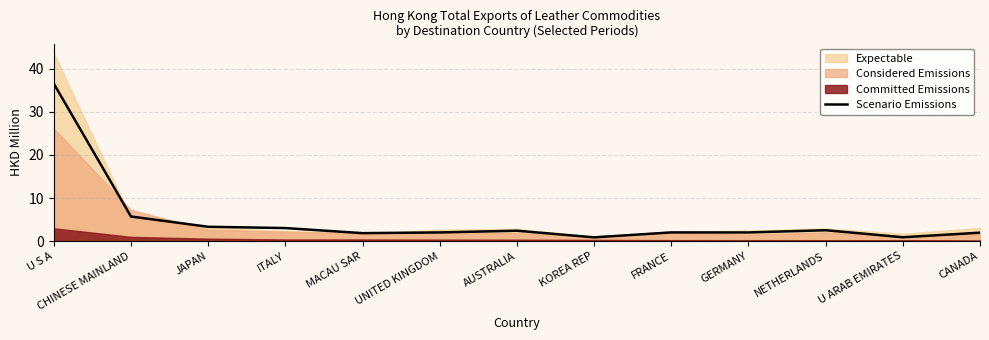

Is it true that the value at UNITED KINGDOM is 1.1?

False